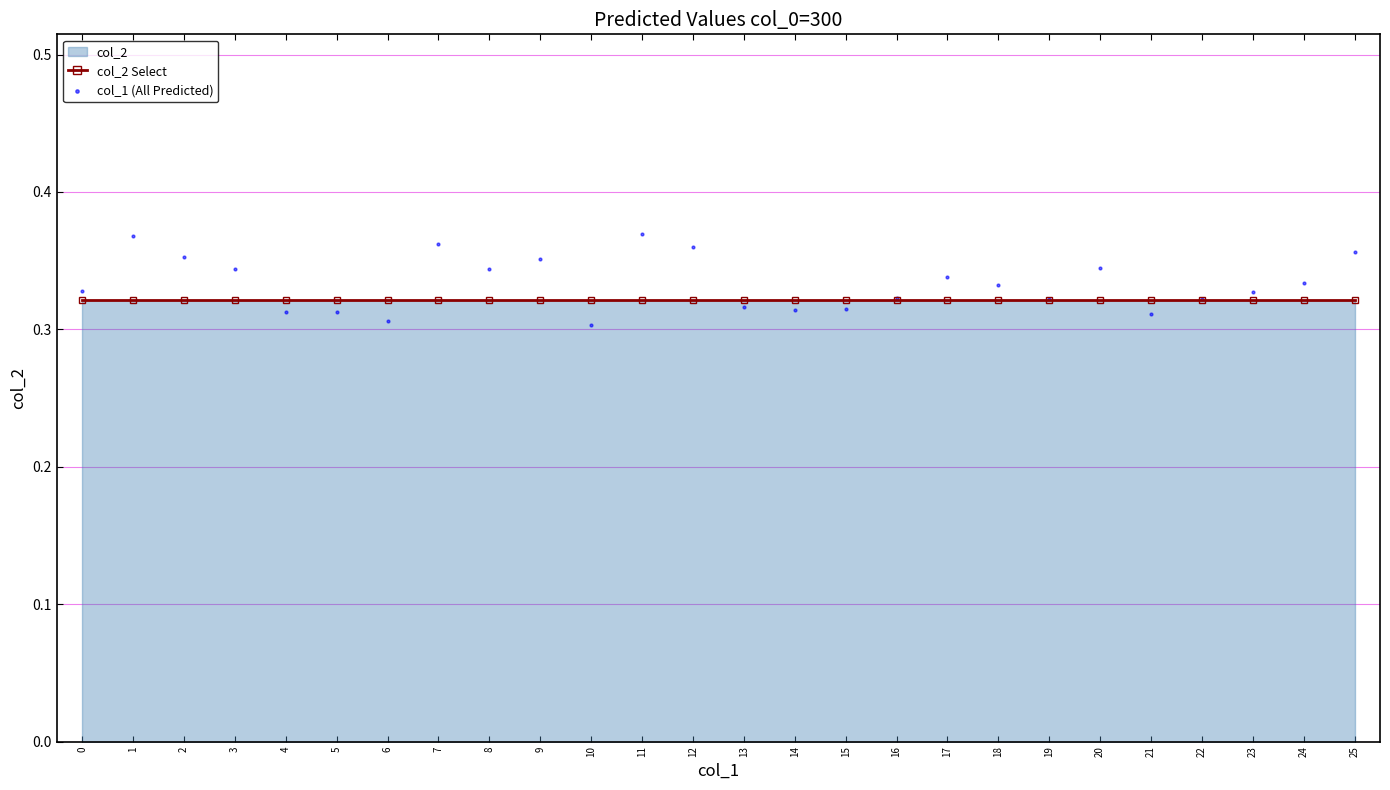

What is the total value across all series at 3?

0.7